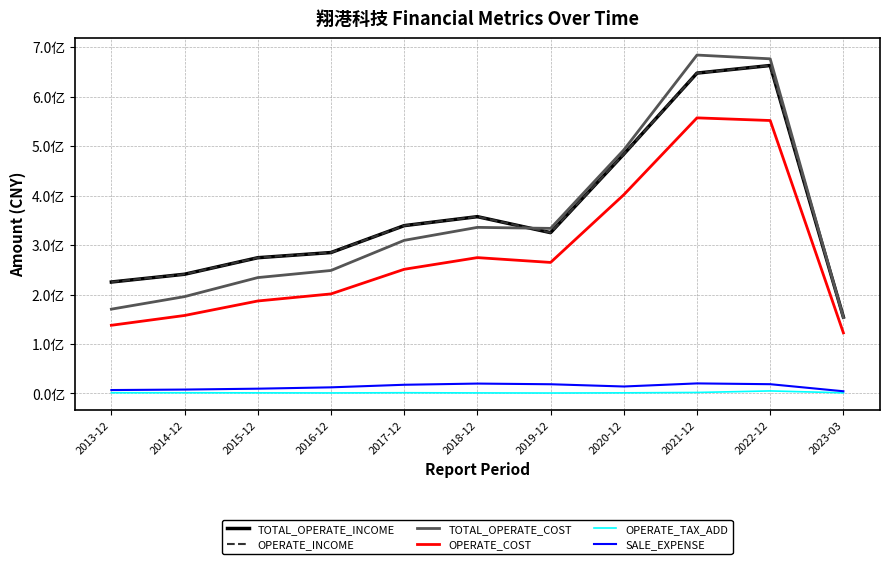

What is the greatest value displayed?

684192461.1